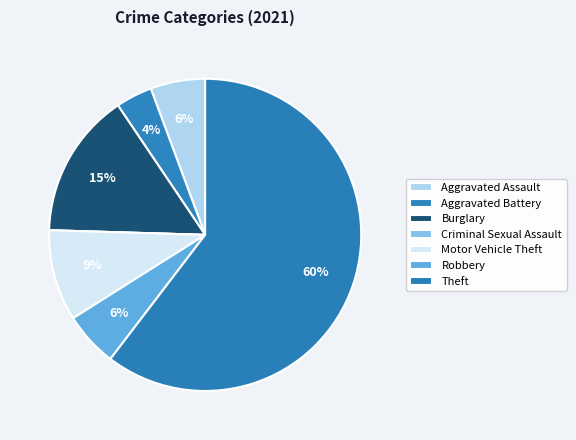

Which has a higher value, Aggravated Assault or Burglary?

Burglary